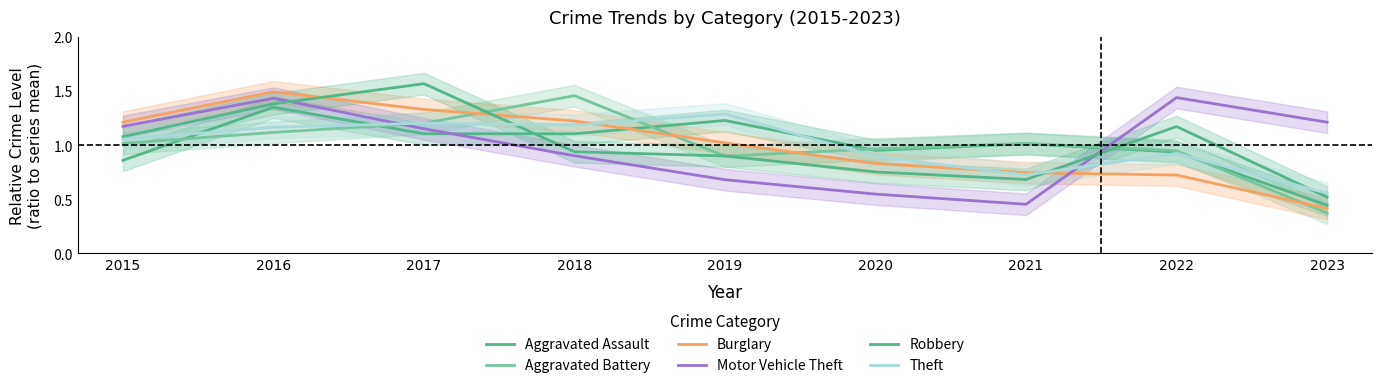

The Aggravated Assault series shows 0.3 at 2016. True or false?

False